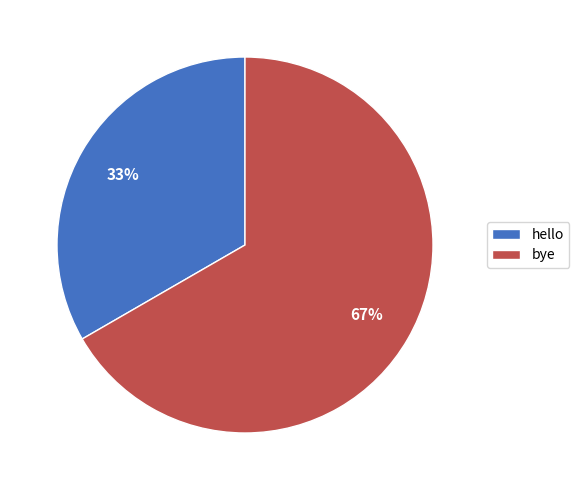

To the nearest percent, what percentage of the pie is hello?

33%